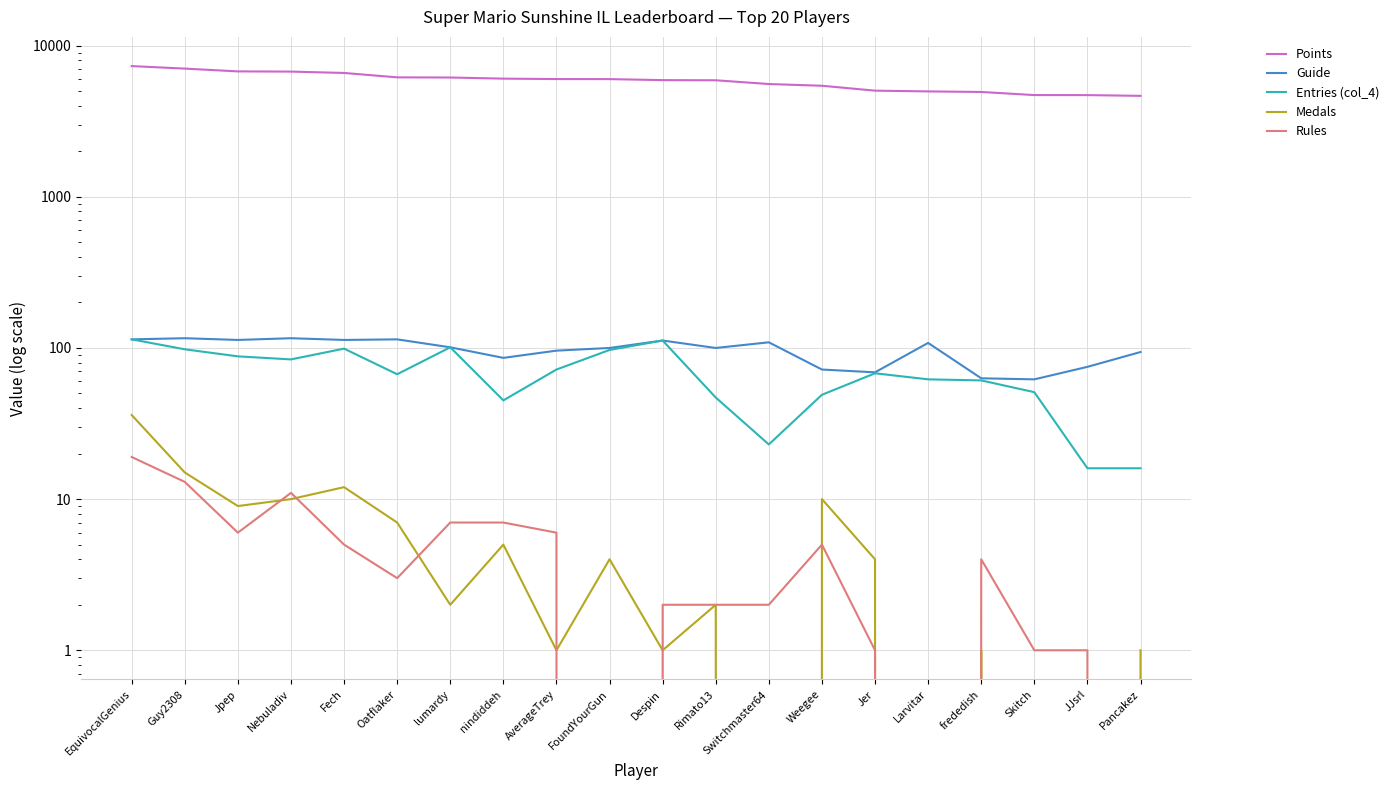

True or false: Rules and Guide intersect in this chart.

False